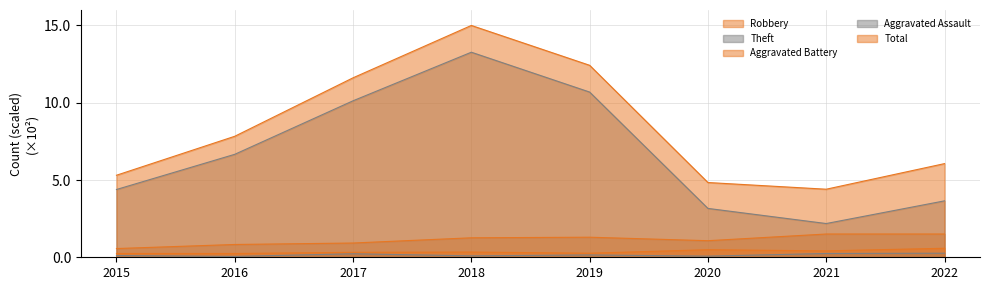

What is the spread (max minus min) of values at 2015?

5.2